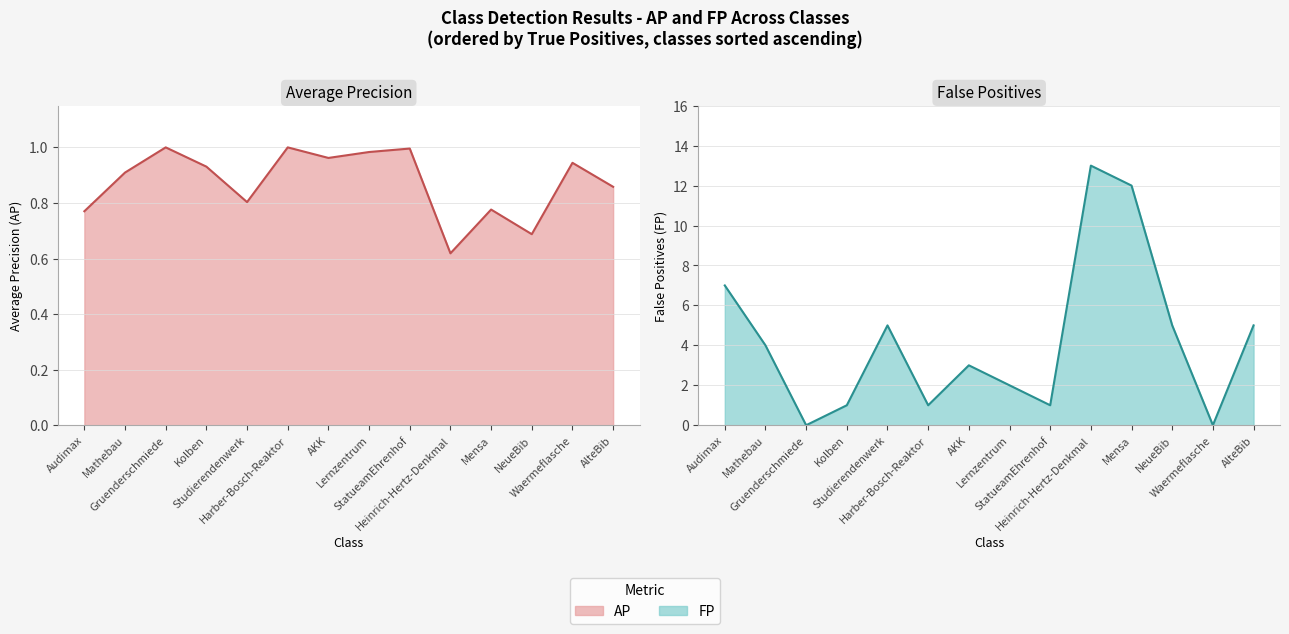

Rank the series by their average value, from highest to lowest.

FP, AP